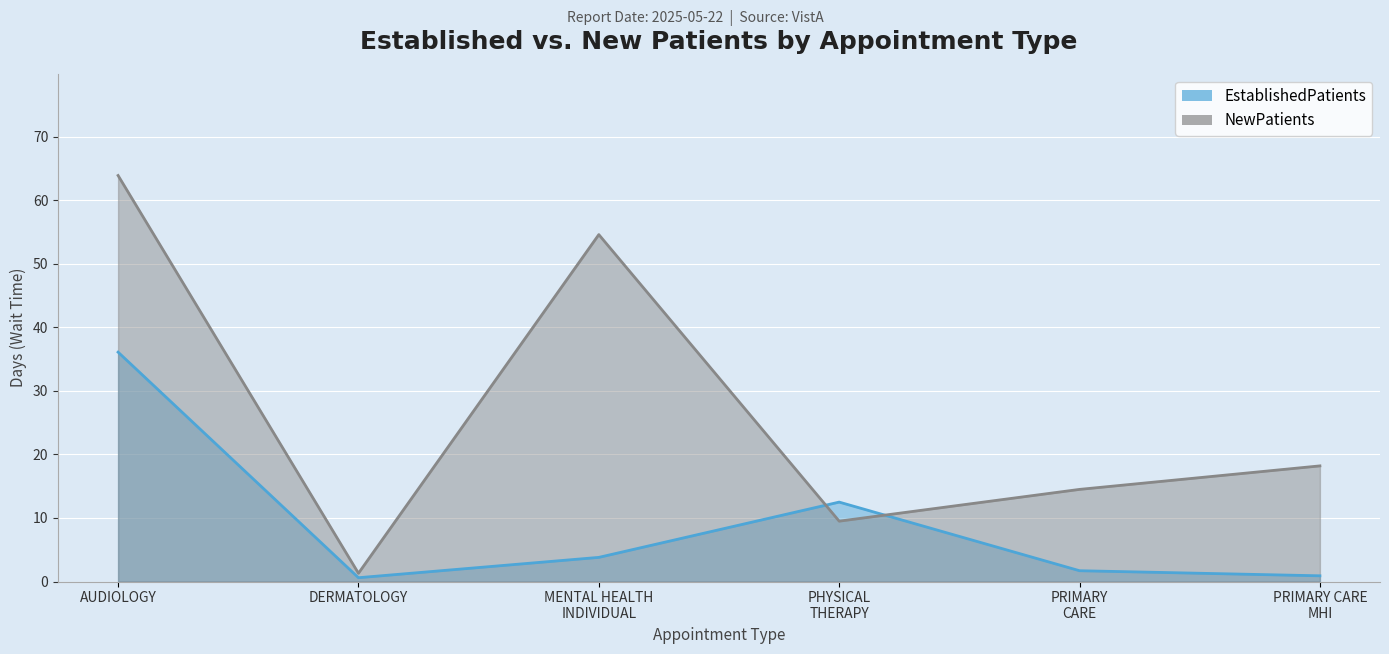

What is the approximate value of NewPatients at DERMATOLOGY?

1.3